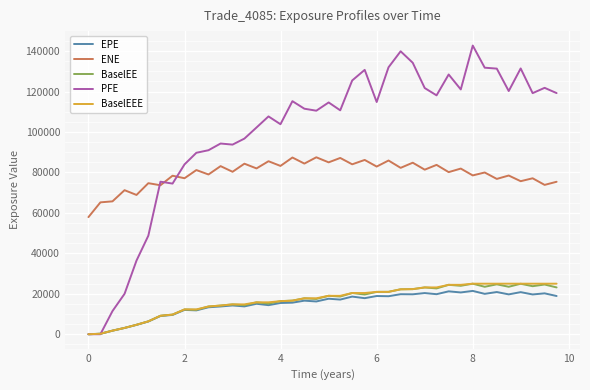

True or false: ENE and EPE intersect in this chart.

False